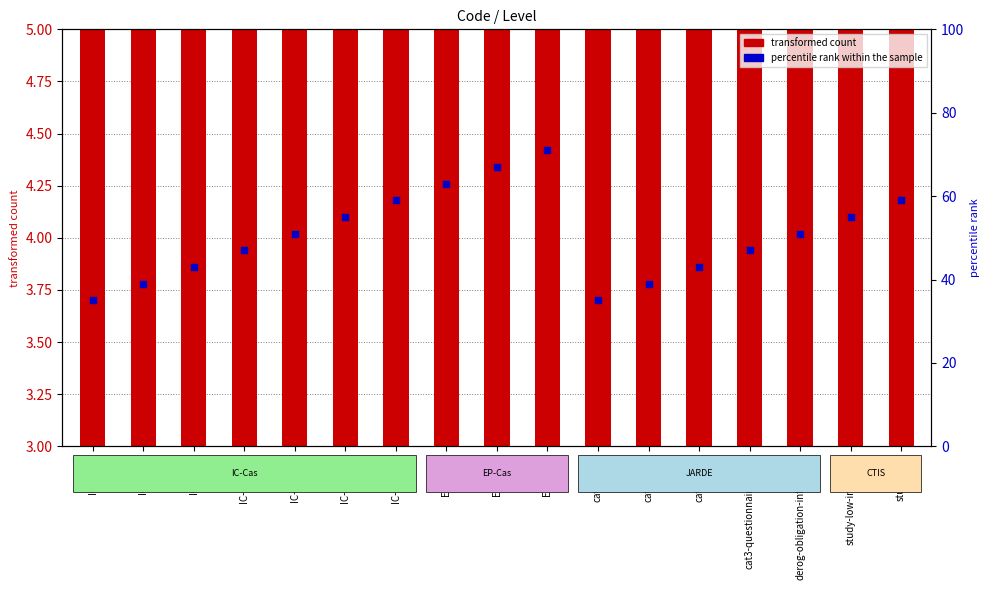

Which series contains the lowest Y value?

transformed count